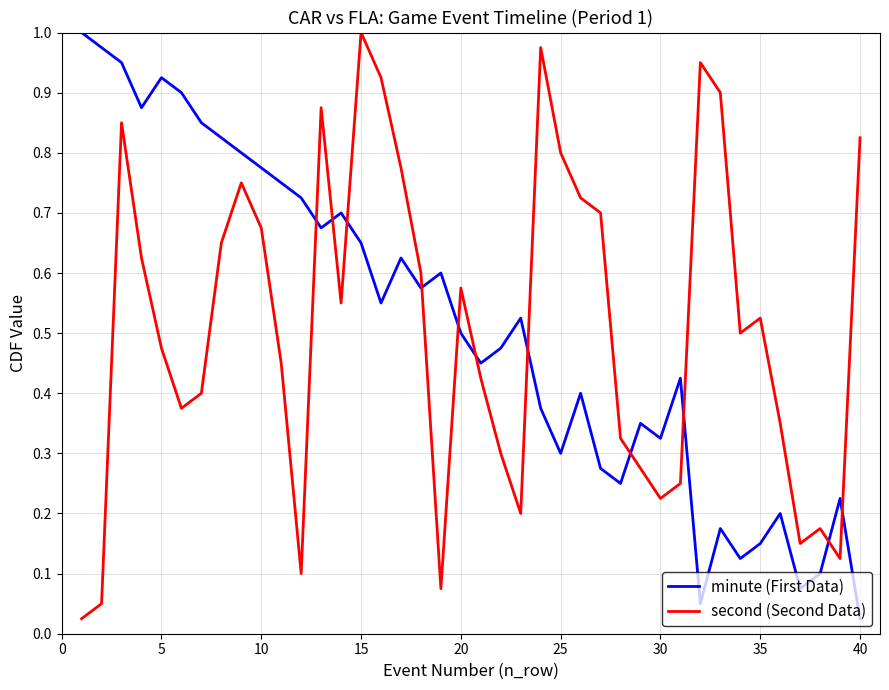

True or false: second (Second Data) and minute (First Data) cross at least once.

True